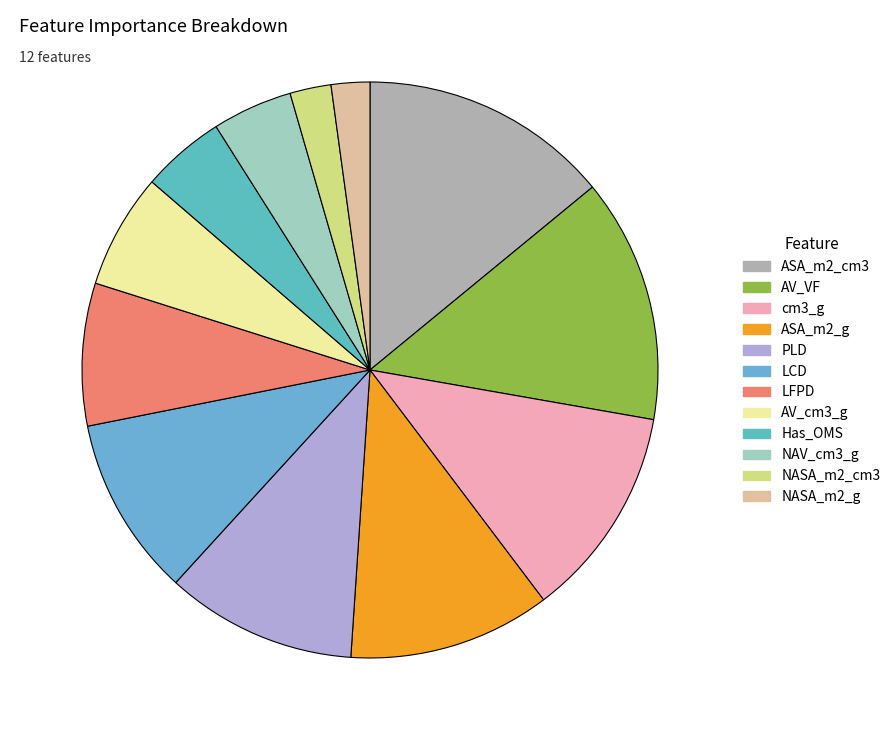

To the nearest percent, what is the difference between the Has_OMS and cm3_g slice percentages?

7%